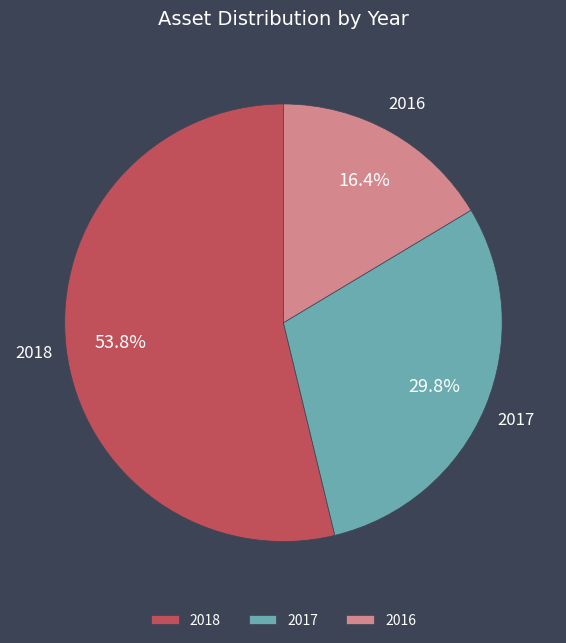

What is the smallest slice in the pie chart?

2016